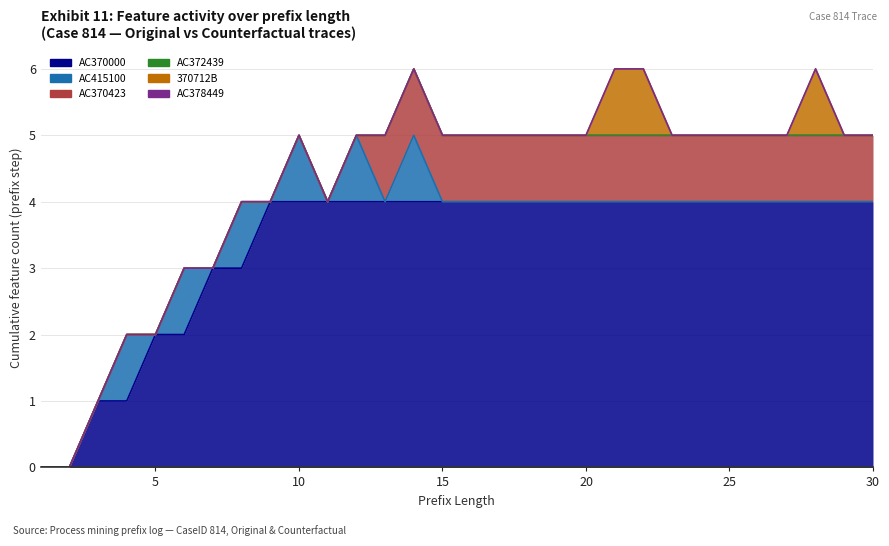

True or false: AC415100 and AC378449 intersect in this chart.

False